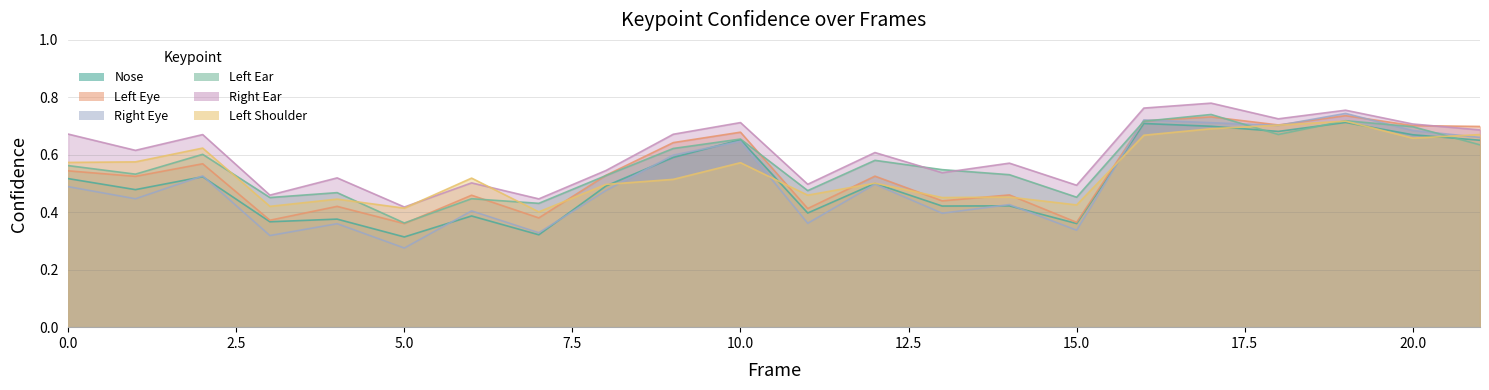

Rank the categories by a_left_eye_confidence value from lowest to highest.

5, 15, 3, 7, 11, 4, 13, 6, 14, 1, 12, 8, 0, 2, 9, 10, 21, 20, 18, 16, 17, 19